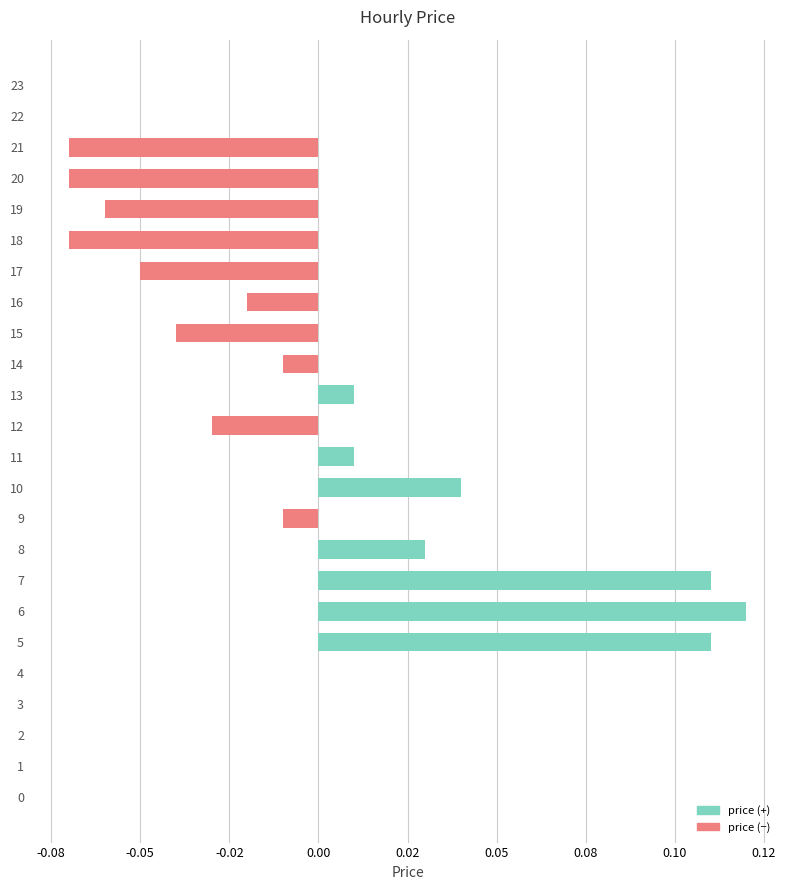

Are the bars horizontal?

Yes